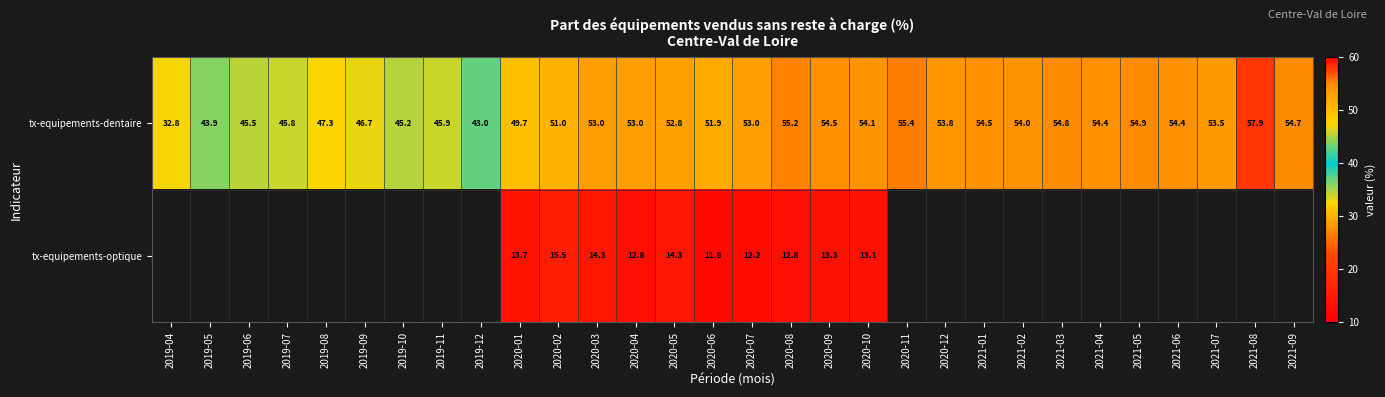

At which label is tx-equipements-dentaire closest to 45?

2019-10